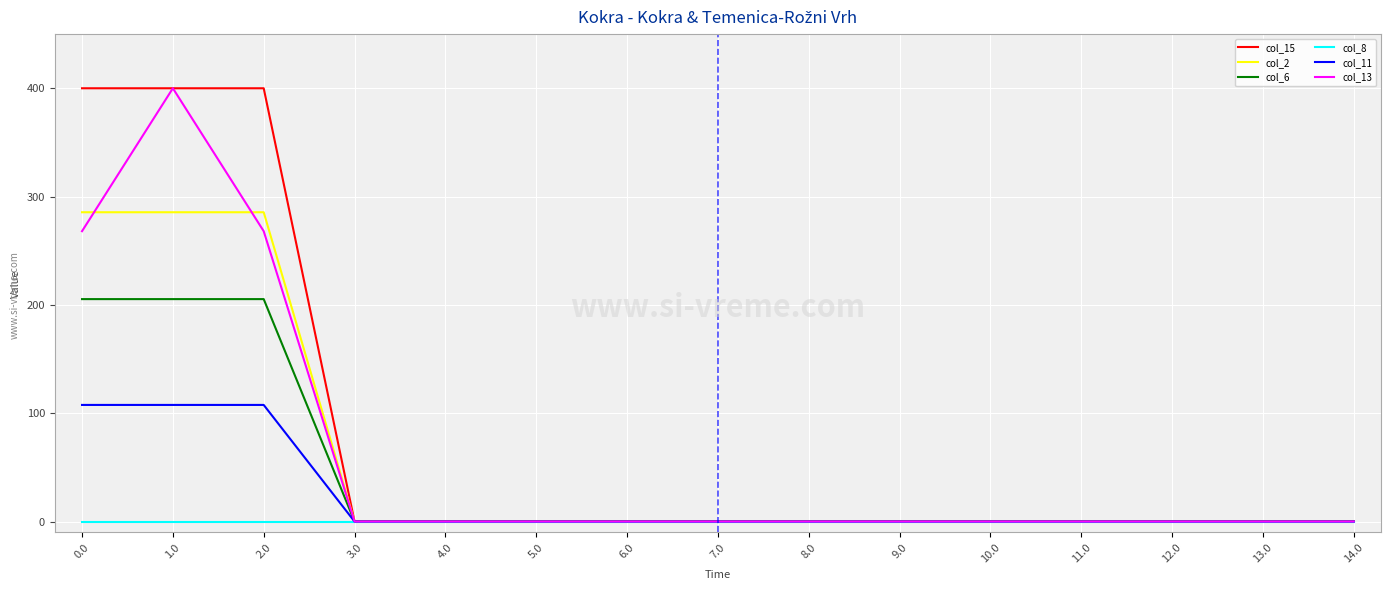

At which category is the sum across all series the highest?

1.0